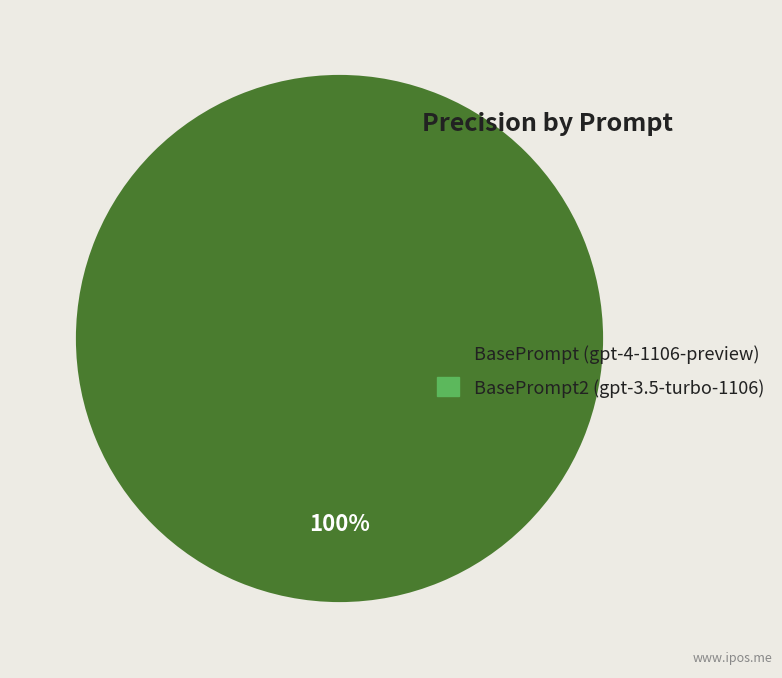

How many segments does this pie chart have?

2